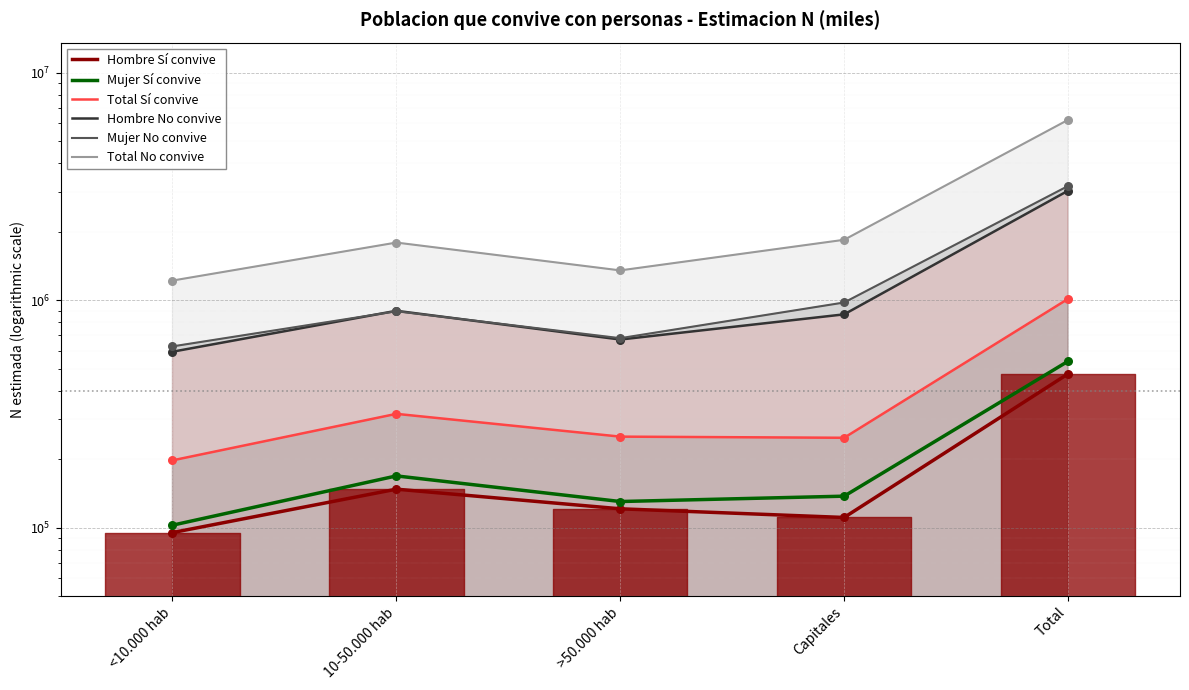

Which series contains the highest Y value?

Total No convive